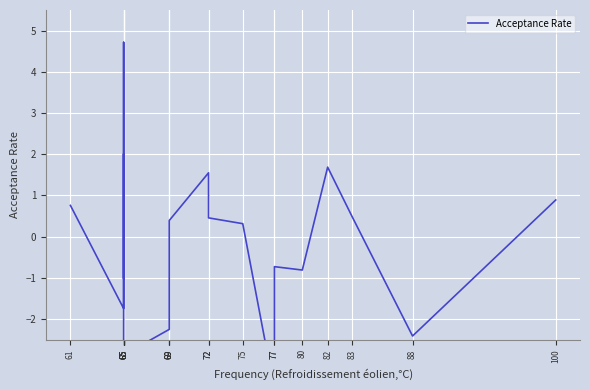

List the labels in order of value, smallest first.

77, 65, 88, 69, 65, 65, 80, 77, 69, 75, 69, 72, 83, 61, 100, 72, 82, 65, 65, 65